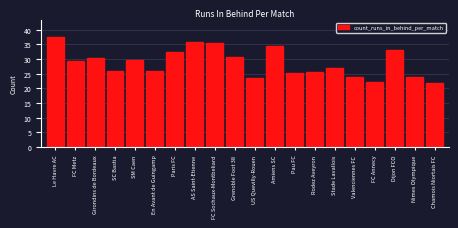

What position from the left is AS Saint-Etienne?

8